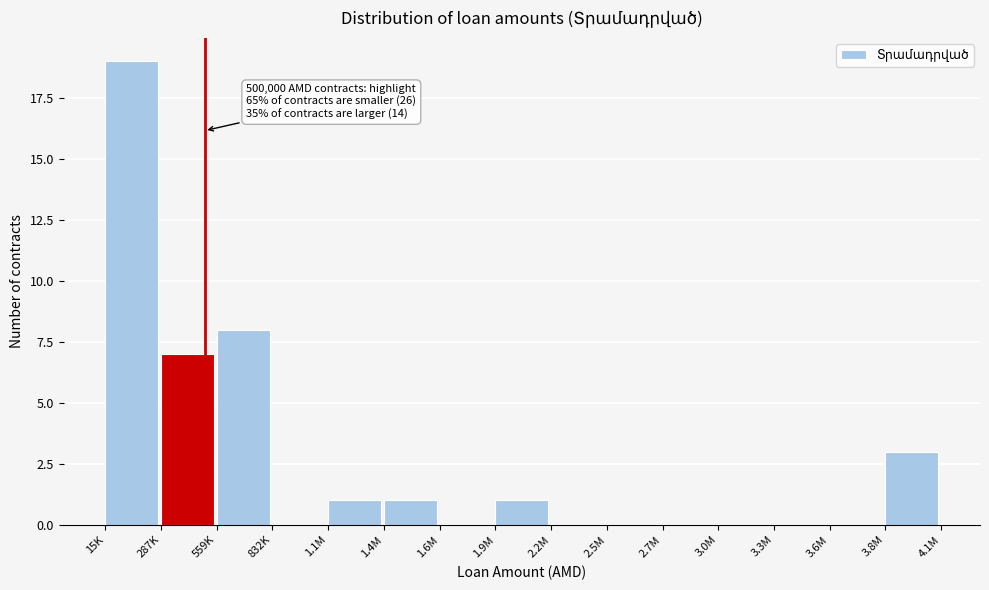

Reading left to right, list all the values displayed in this chart.

15K=19	287K=7	559K=8	832K=0	1.1M=1	1.4M=1	1.6M=0	1.9M=1	2.2M=0	2.5M=0	2.7M=0	3.0M=0	3.3M=0	3.6M=0	3.8M=3